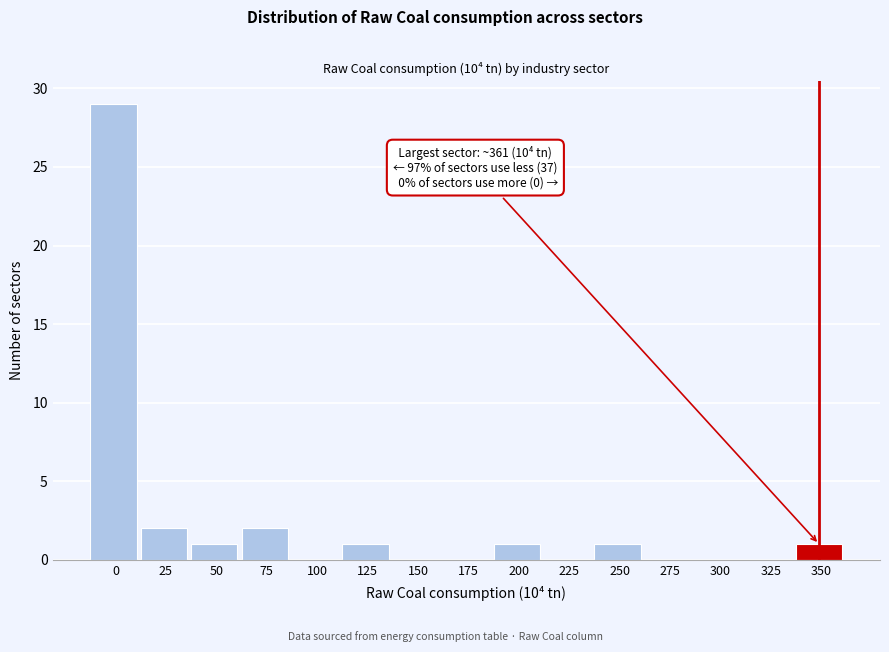

Reading left to right, extract all data points from this chart.

0=29	25=2	50=1	75=2	100=0	125=1	150=0	175=0	200=1	225=0	250=1	275=0	300=0	325=0	350=1